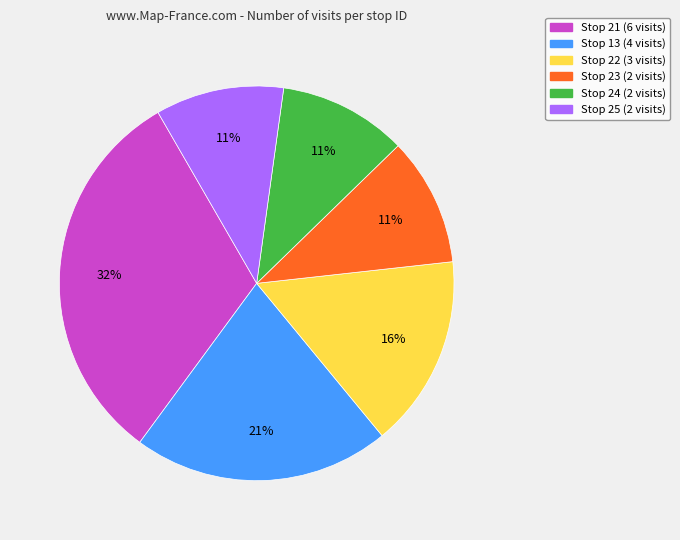

Count the number of slices in the pie.

6